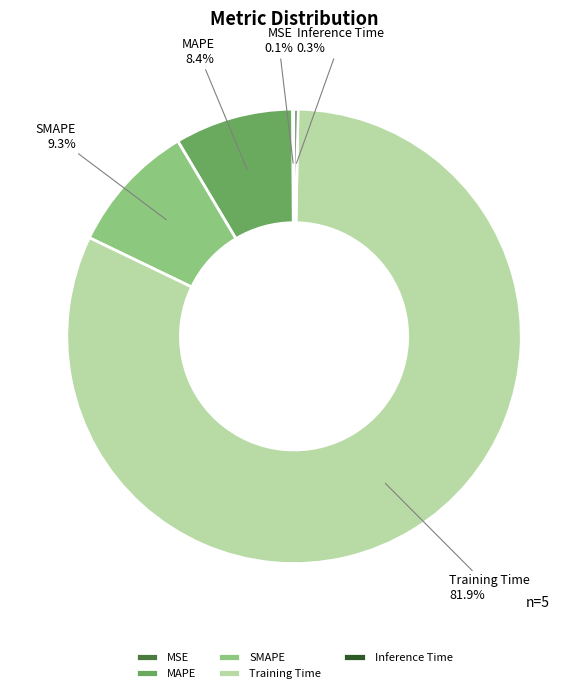

Do Training Time and MAPE together represent more than half of the pie?

Yes